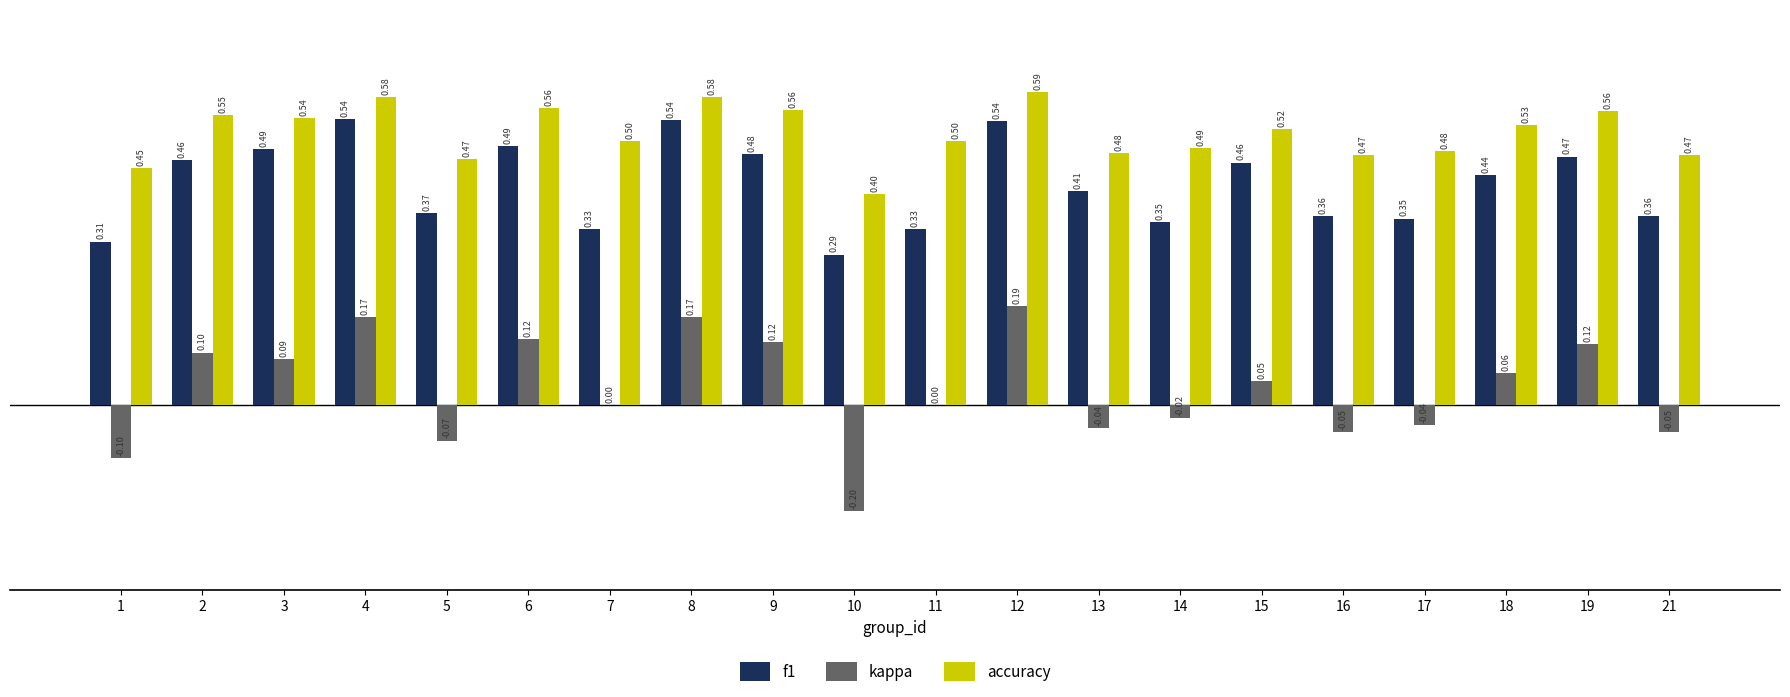

Which series has the largest range (max minus min)?

kappa